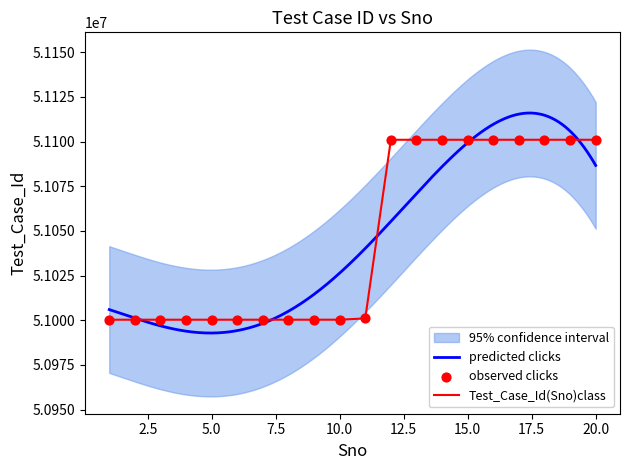

What is the change in value from 5 to 11?

+724